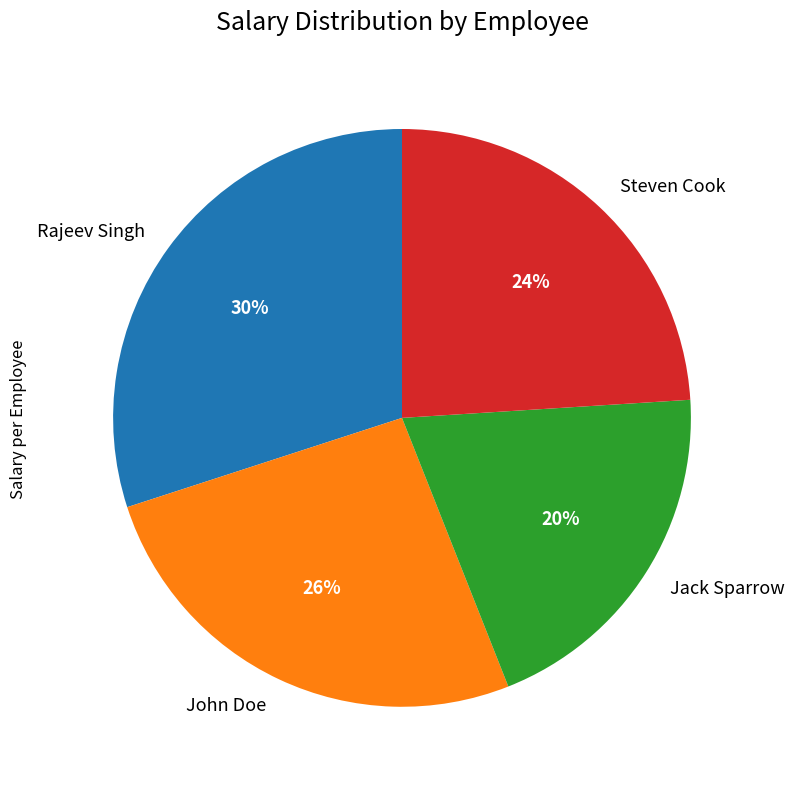

What percentage is the John Doe slice, to the nearest percent?

26%